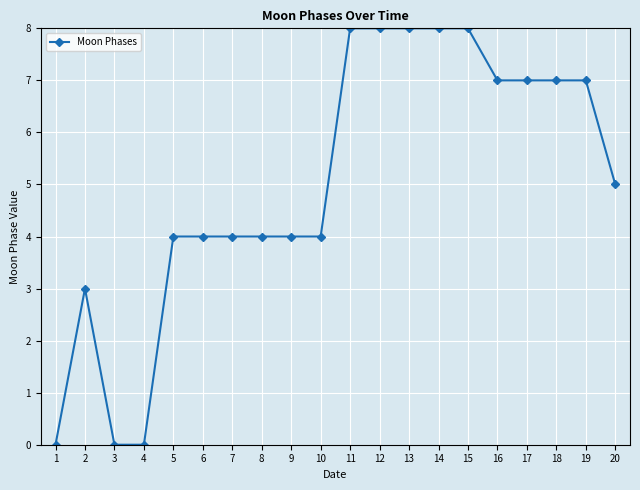

What is the change in value from 3 to 11?

+8